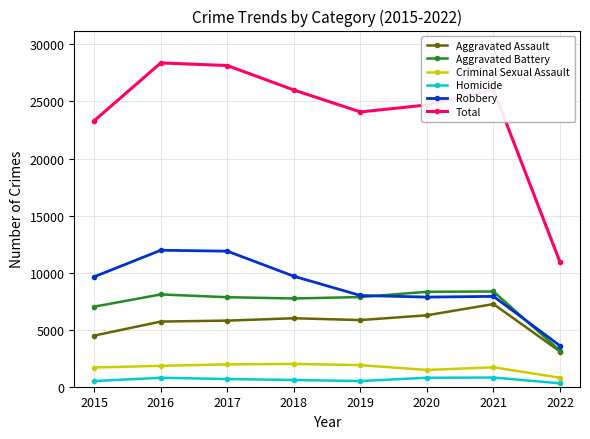

Which series changed the most between 2019 and 2022?

Total